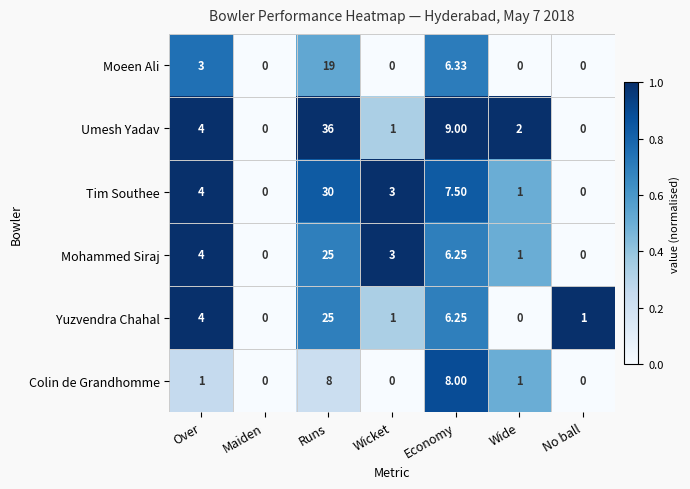

At which label does Yuzvendra Chahal first exceed 1?

Over